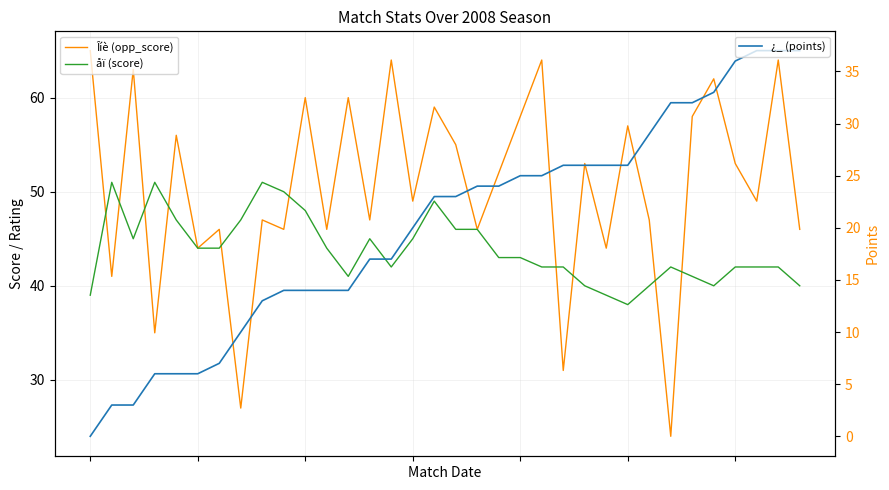

The value of åï (score) at 31 is 55. True or false?

False